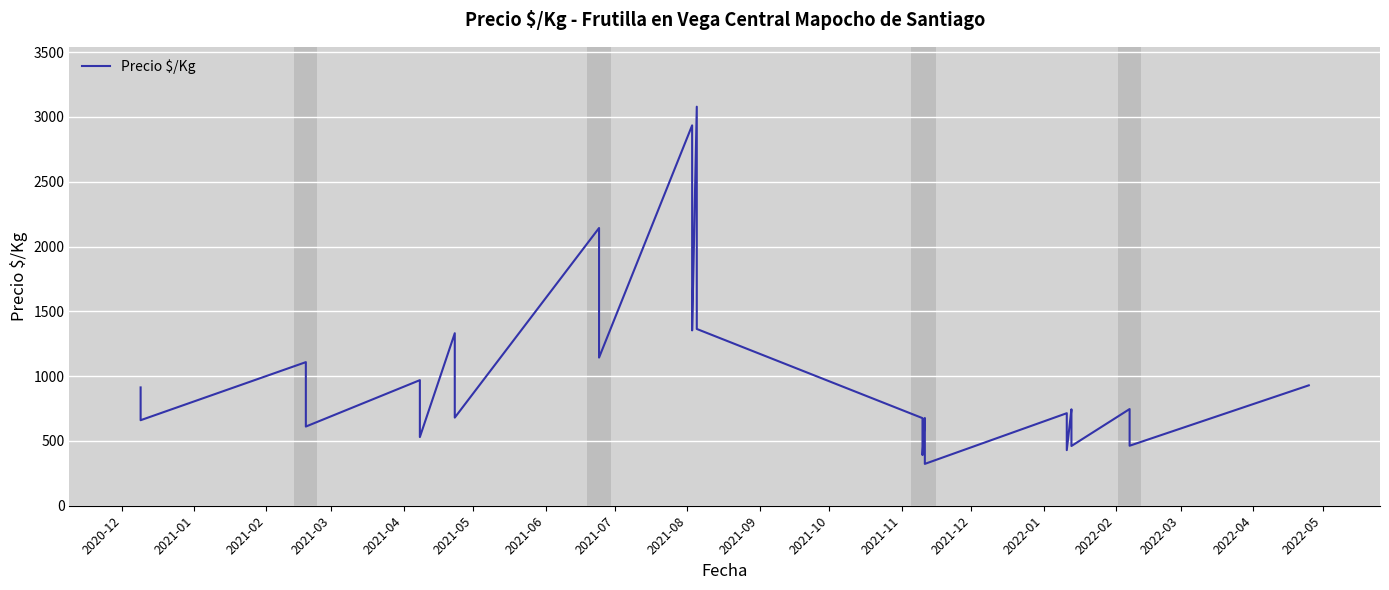

What is the ratio of the value at 2021-11 to the value at 2021-10?

0.8